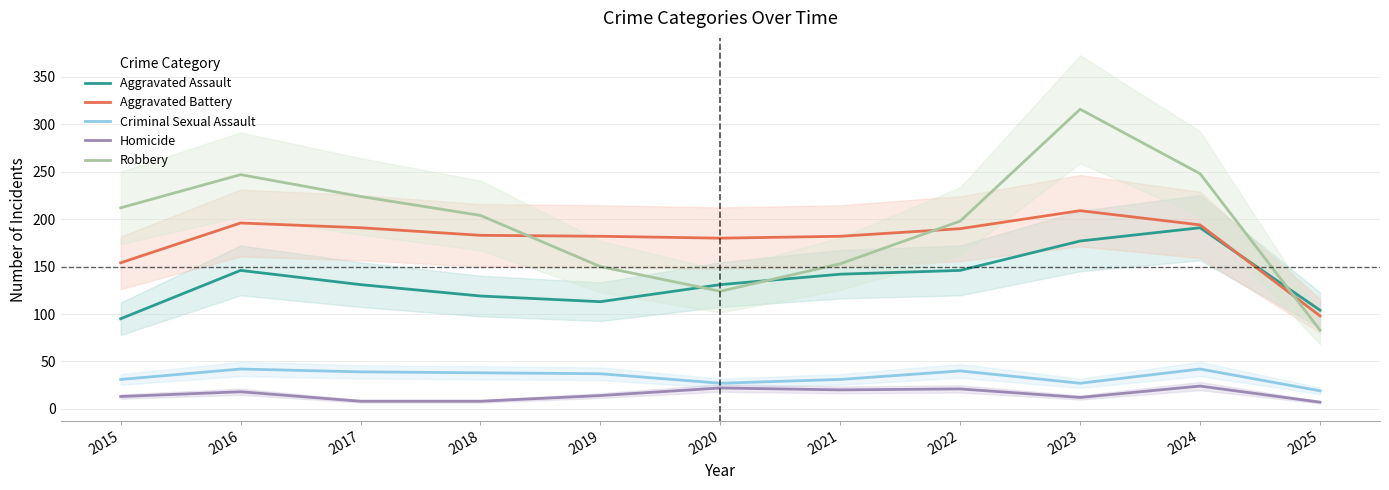

Where is the first local minimum for Homicide?

2021